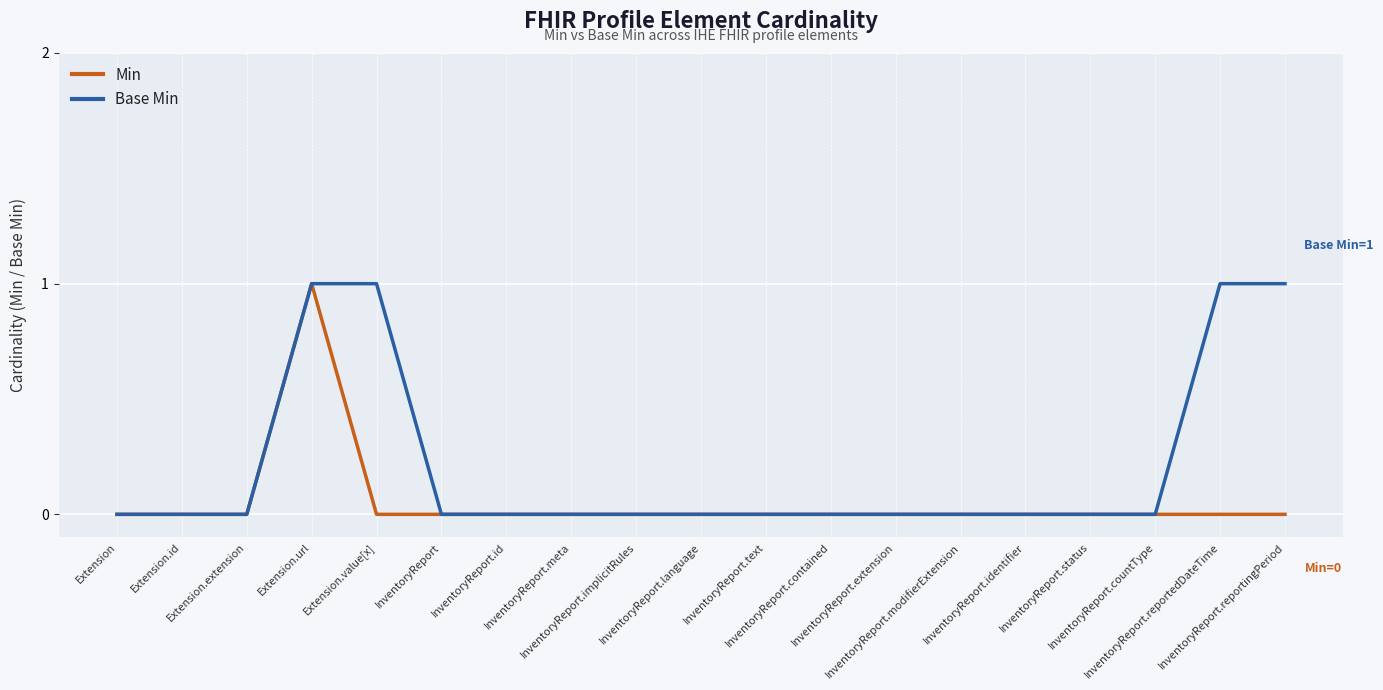

At Extension.id, list the series in order from smallest to largest.

Min, Base Min